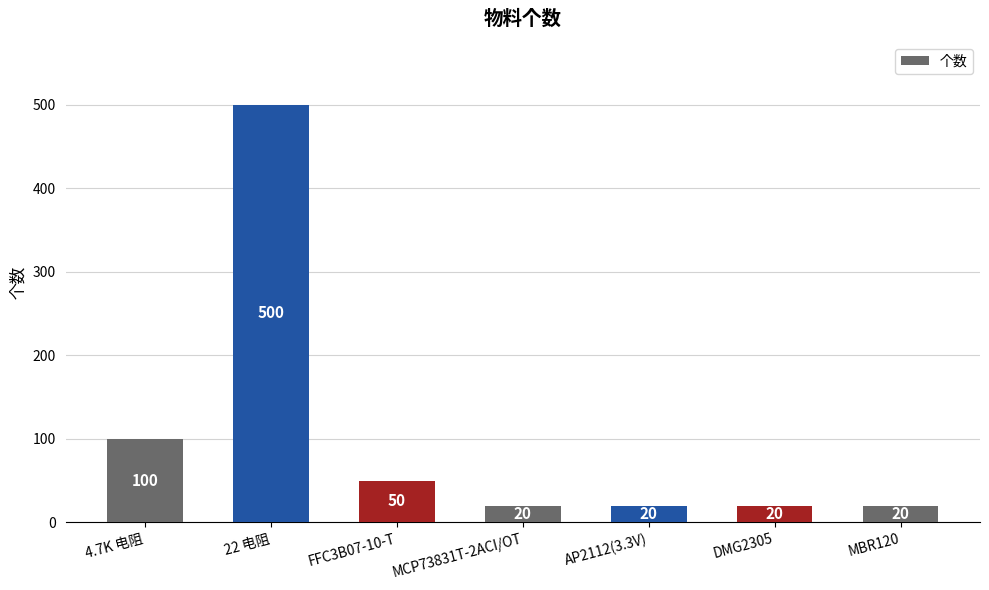

The chart shows a value of 180 at 22 电阻. True or false?

False